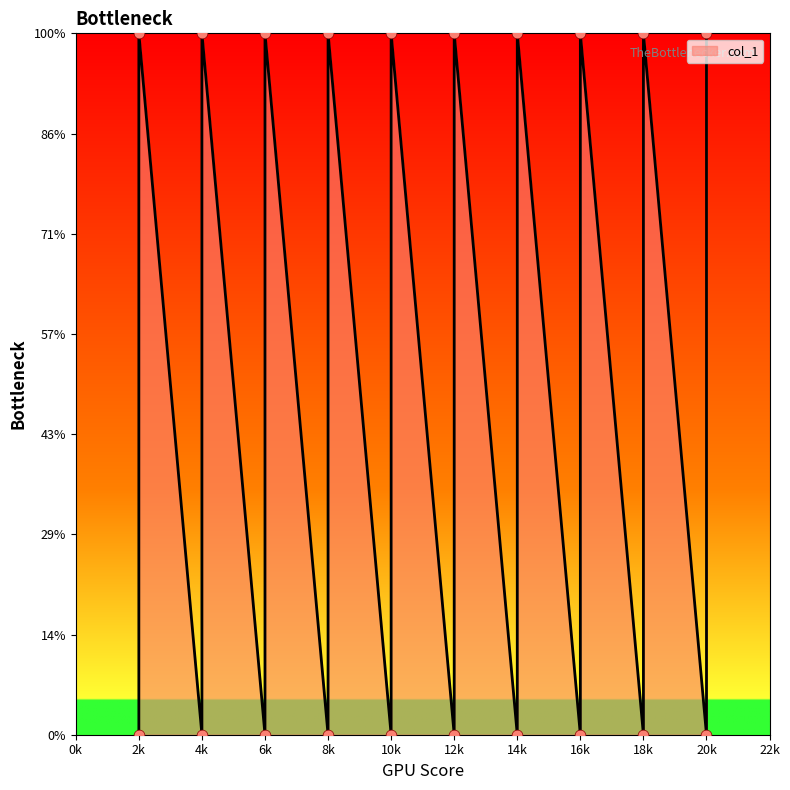

Between 10k and 20k, which is larger?

10k